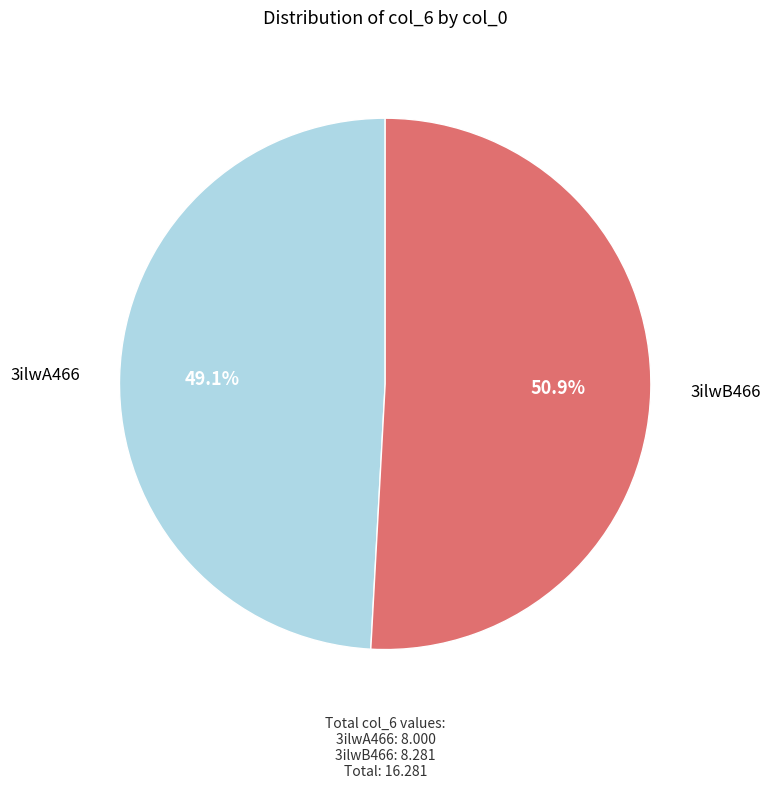

Which has a higher value, 3ilwA466 or 3ilwB466?

3ilwB466